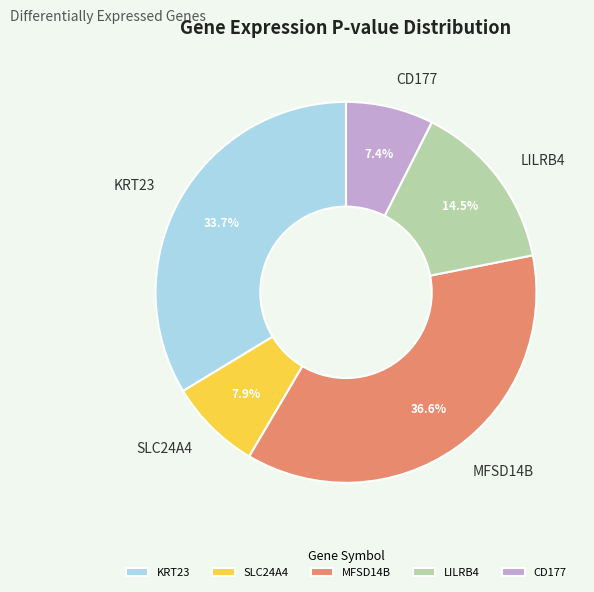

How many segments does this pie chart have?

5